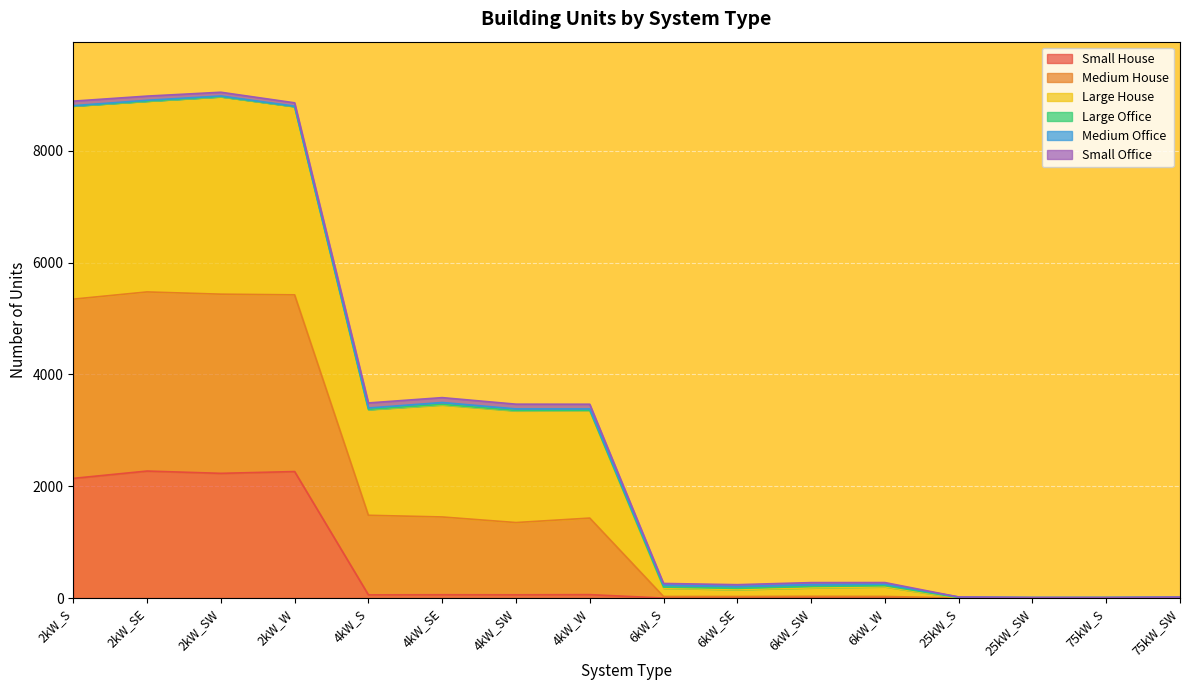

What is the highest value of the Small House series?

2271